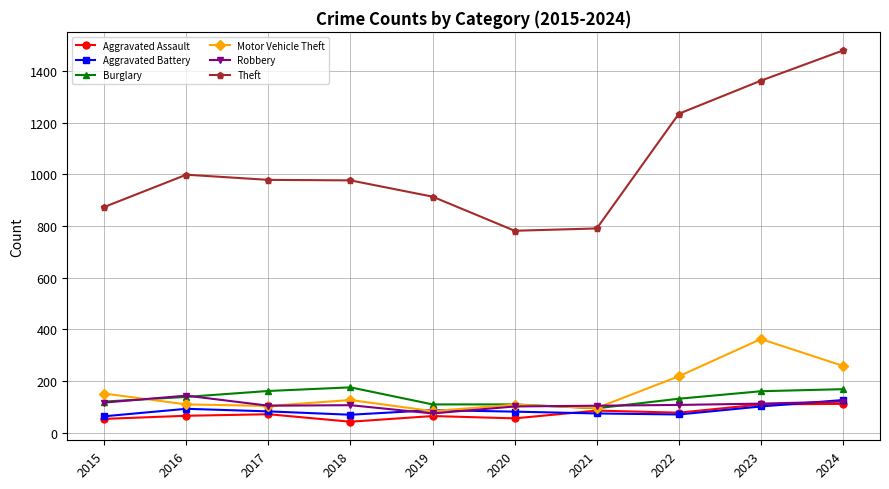

True or false: Aggravated Assault and Theft cross at least once.

False